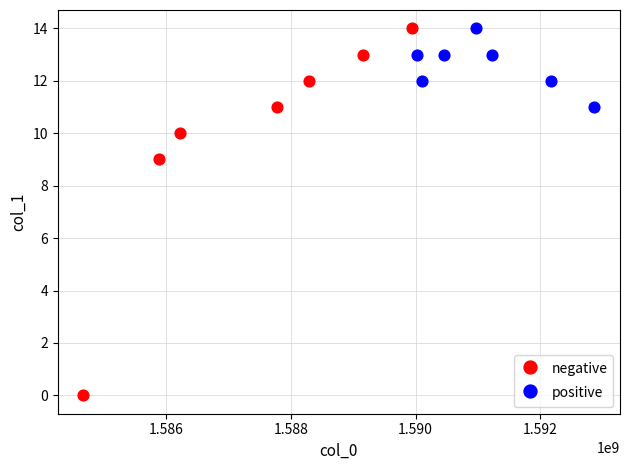

Which series has the largest Y range (max minus min)?

negative